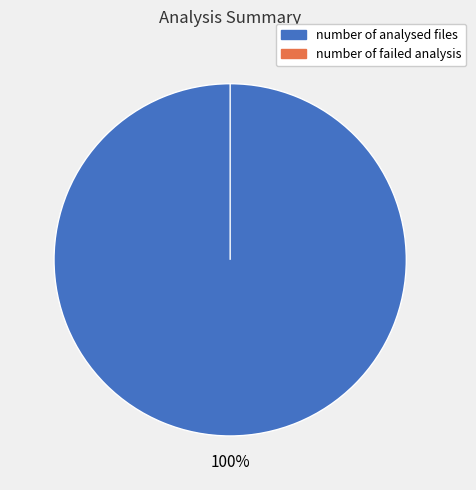

To the nearest percent, what is the difference between the largest and smallest slice percentages?

100%